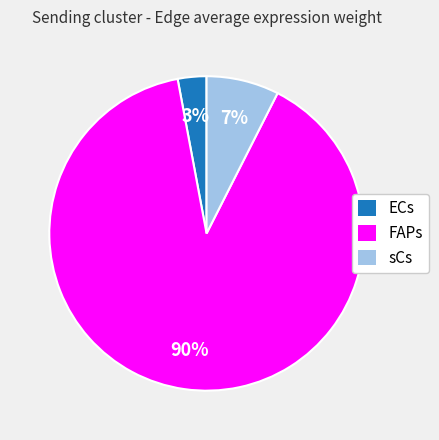

To the nearest percent, what is the difference between the largest and smallest slice percentages?

87%